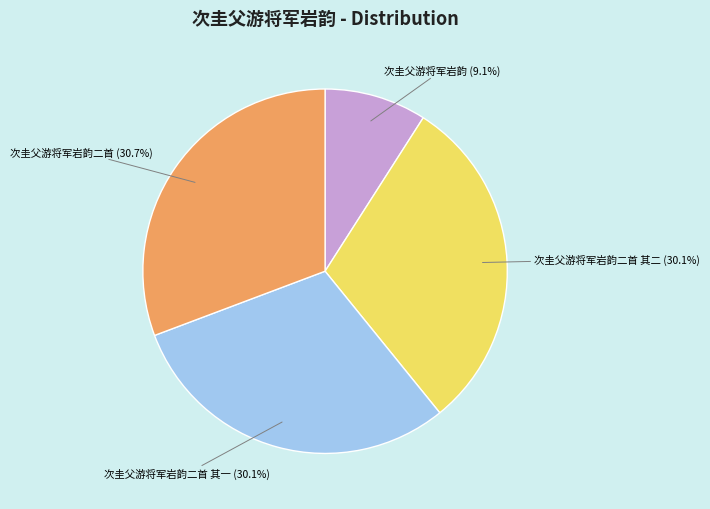

Does any single category account for the majority?

No